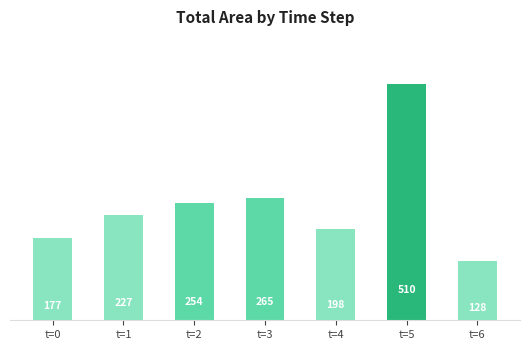

What is the average value?

251